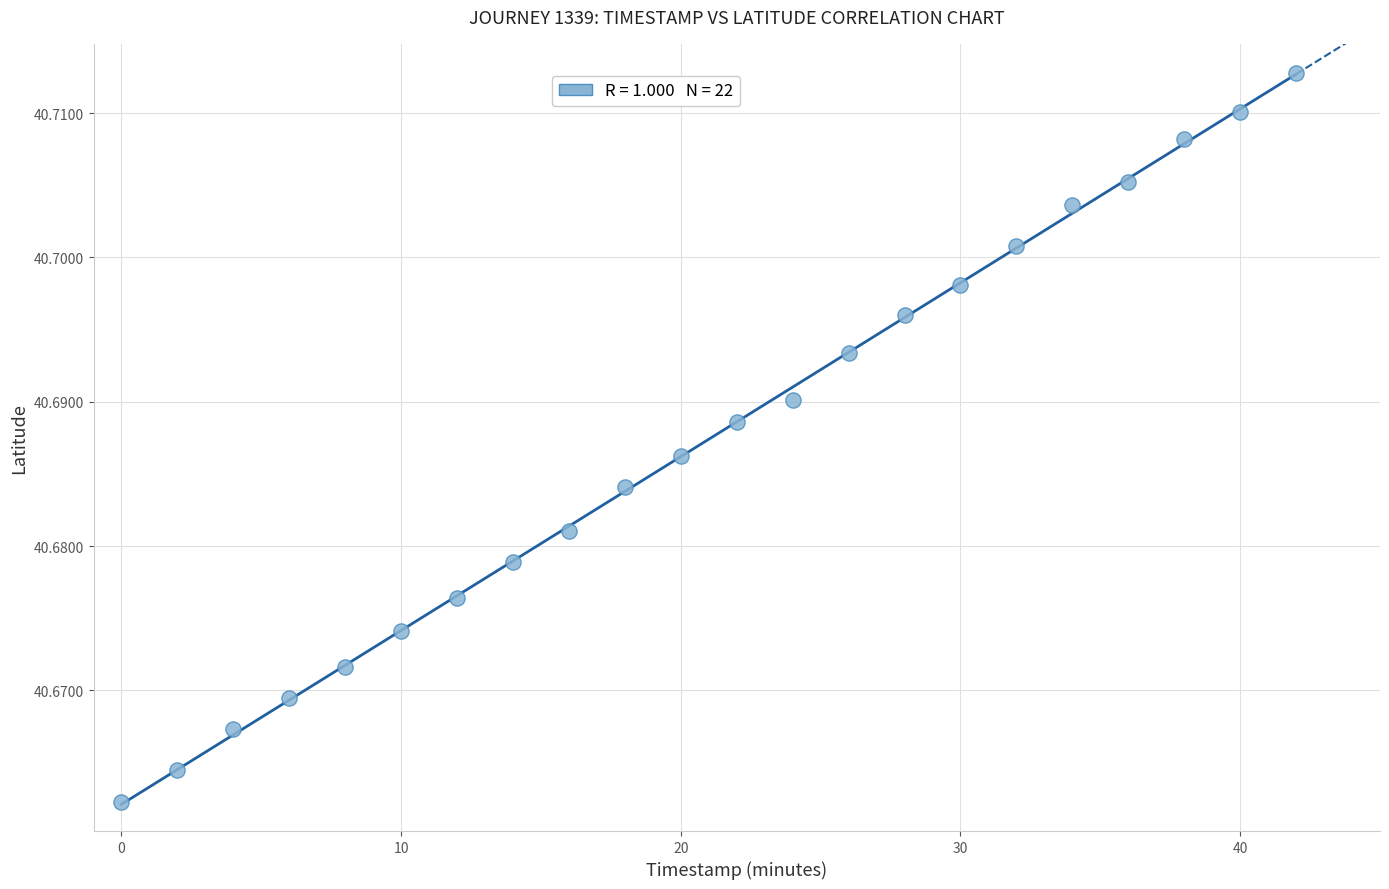

What is the range of X values (max minus min)?

42.0